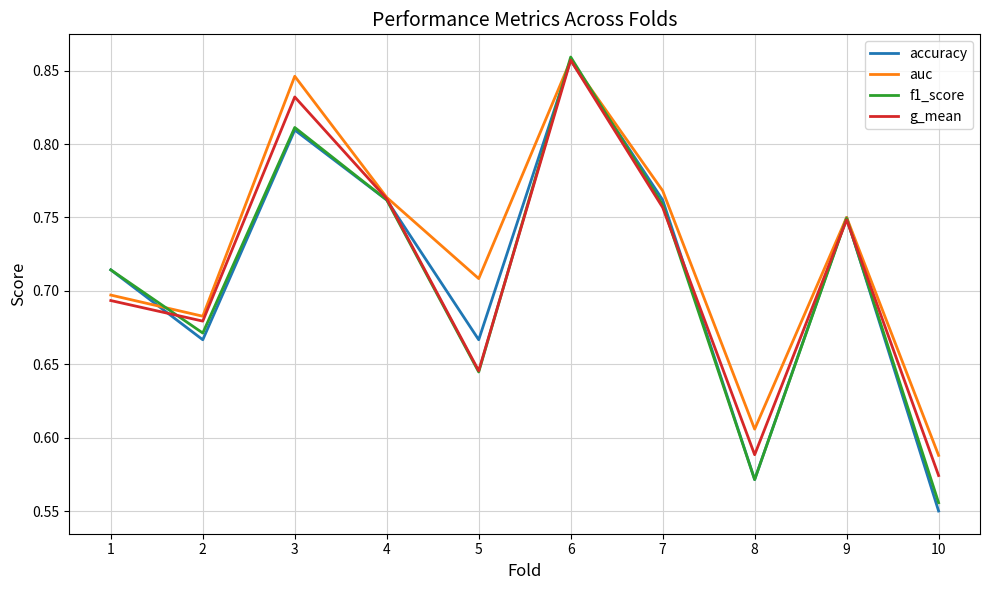

True or false: f1_score has a value of 1.3 at 6.

False